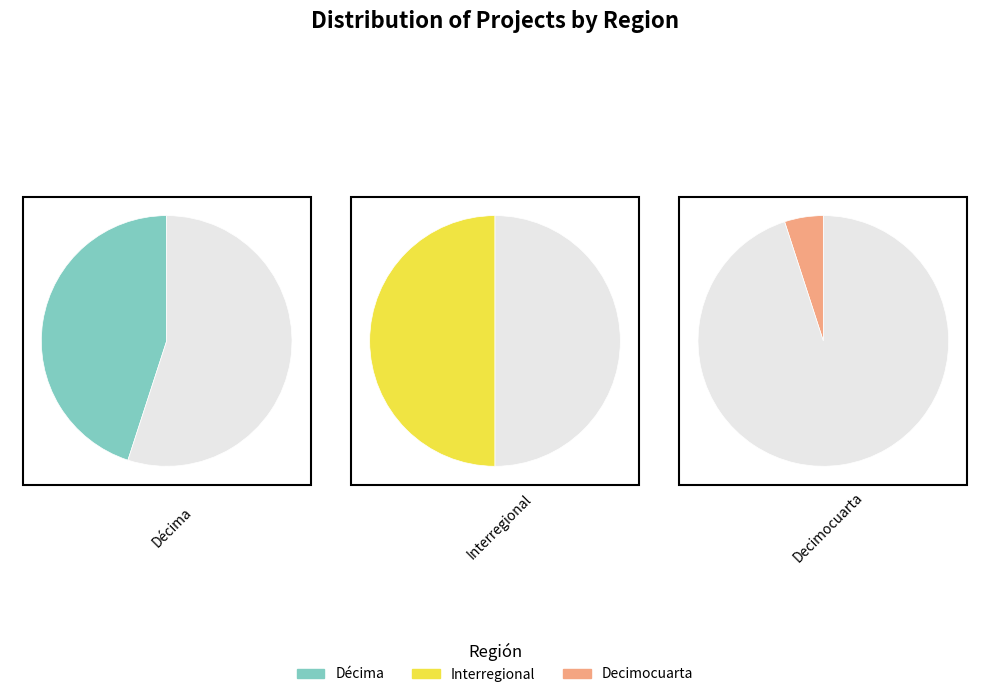

To the nearest percent, what portion does Décima represent?

45%